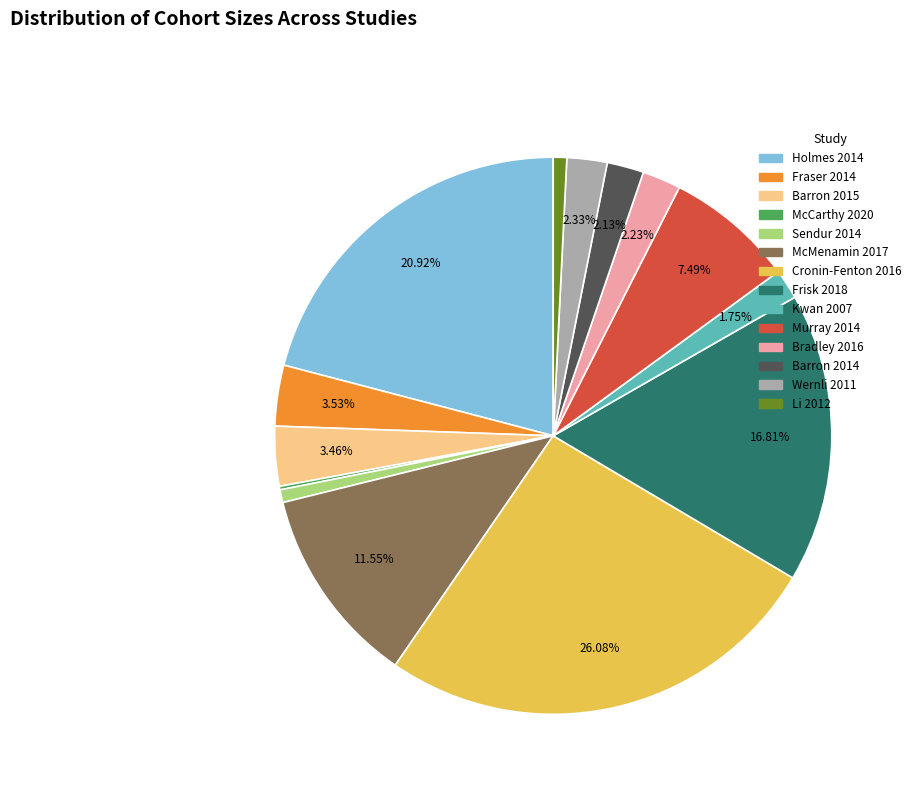

Is there a majority slice in this chart?

No